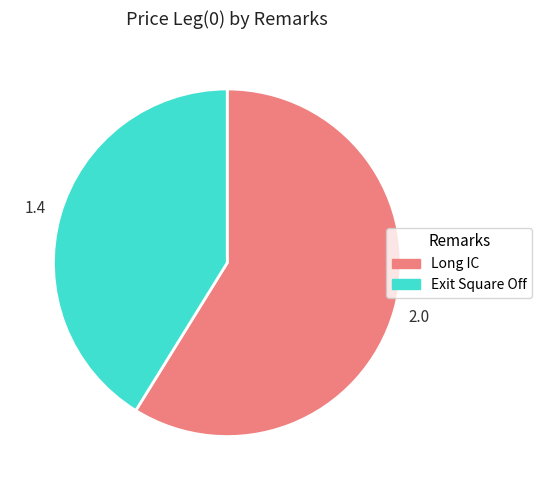

Is the sum of Exit Square Off and Long IC greater than half?

Yes